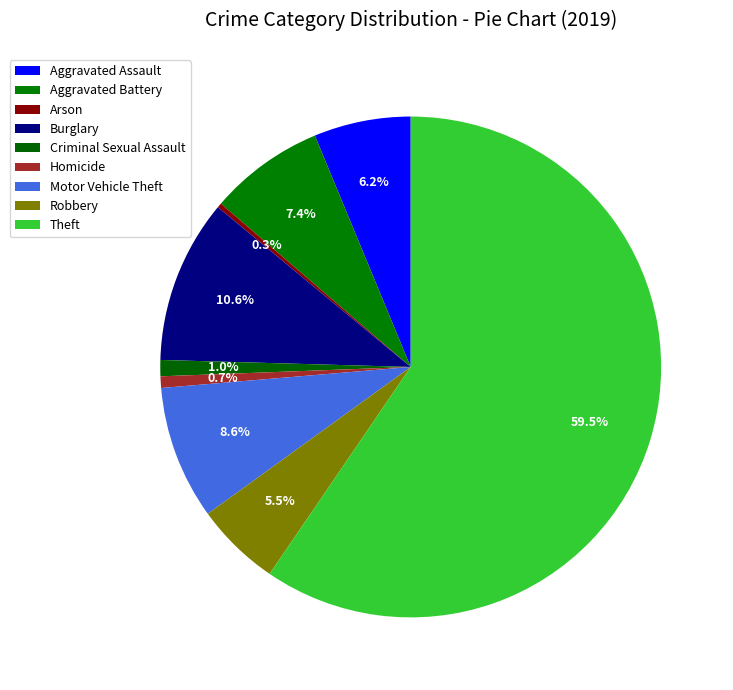

True or false: Burglary accounts for 1% of the total.

False